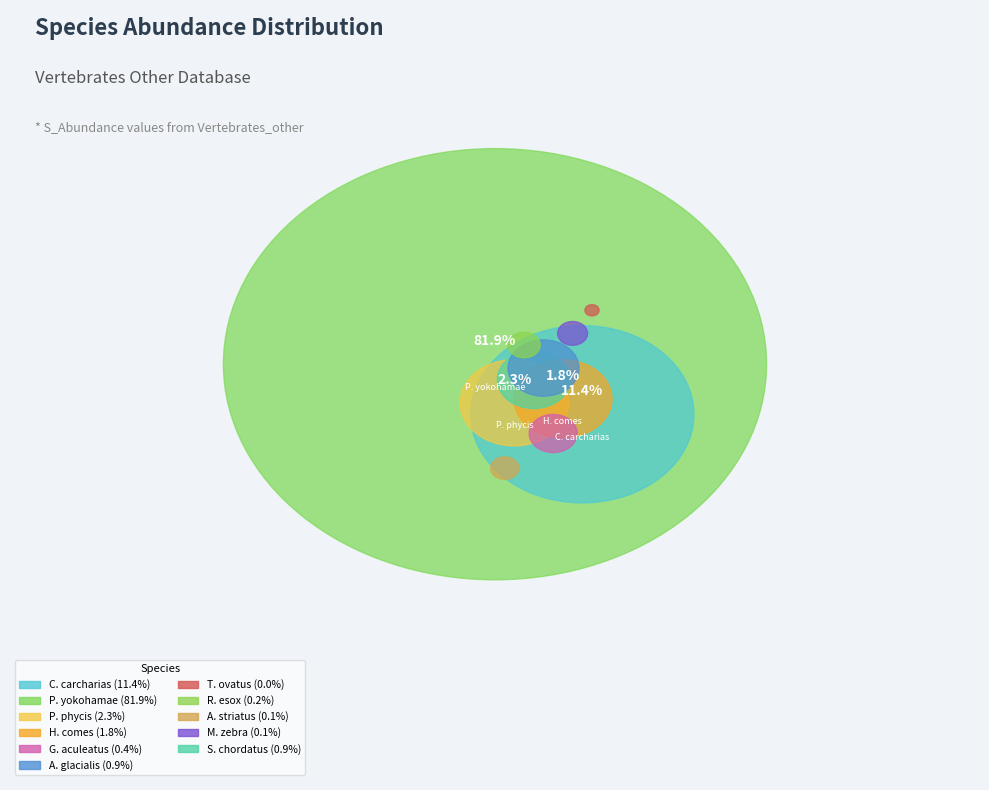

What percentage is NOT represented by Trachinotus ovatus?

100.0%